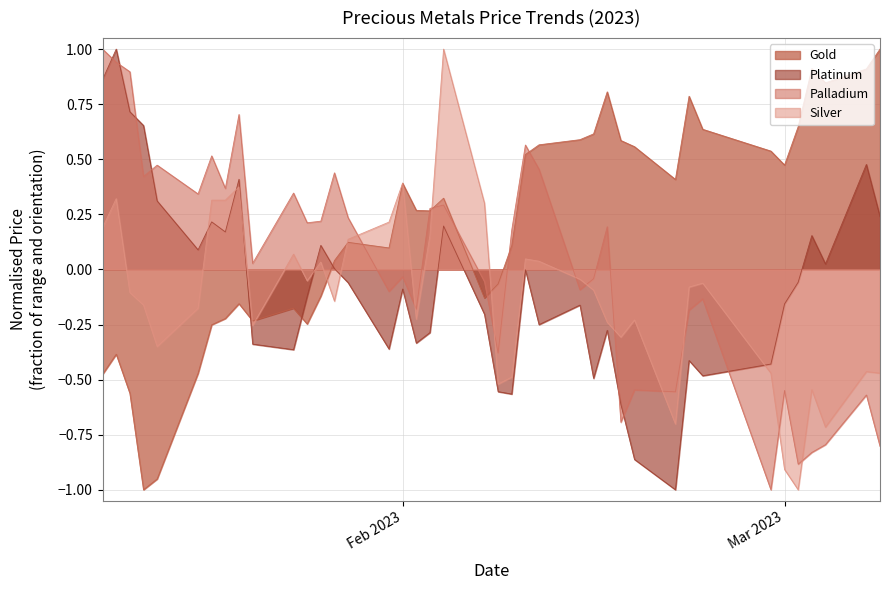

At which label does platinum reach its peak?

2023-01-11